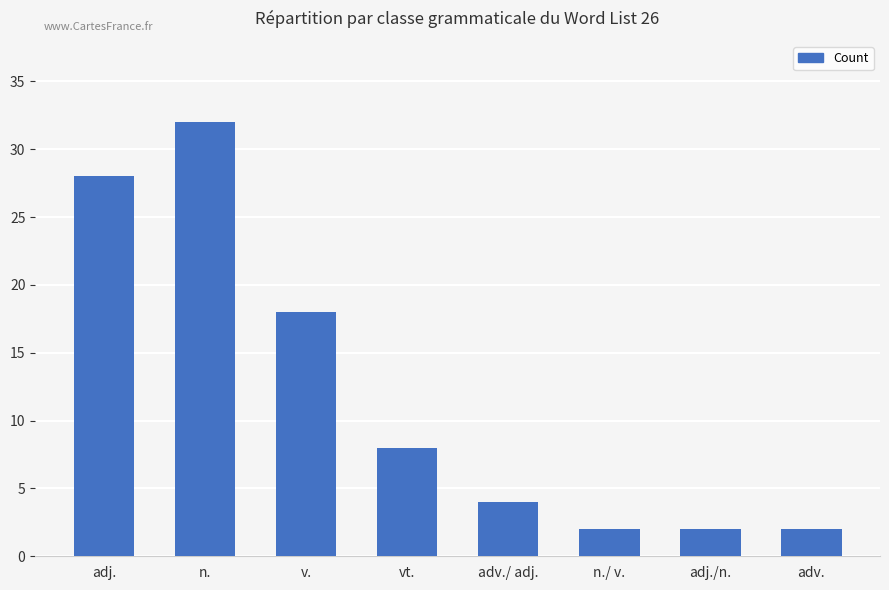

Which category has the highest value across all series?

n.